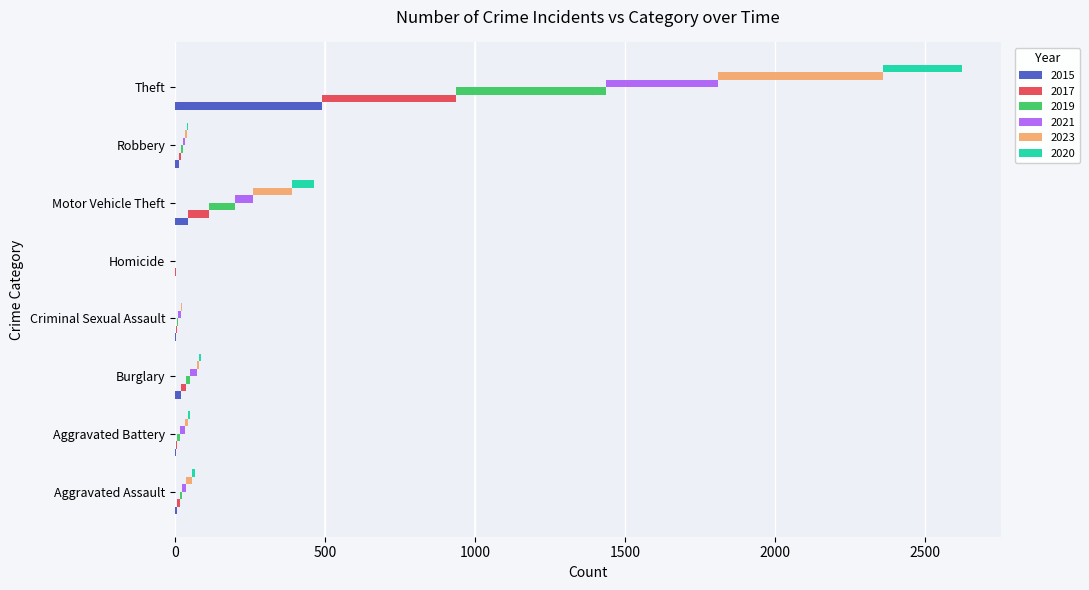

How many values in 2021 are above zero?

7